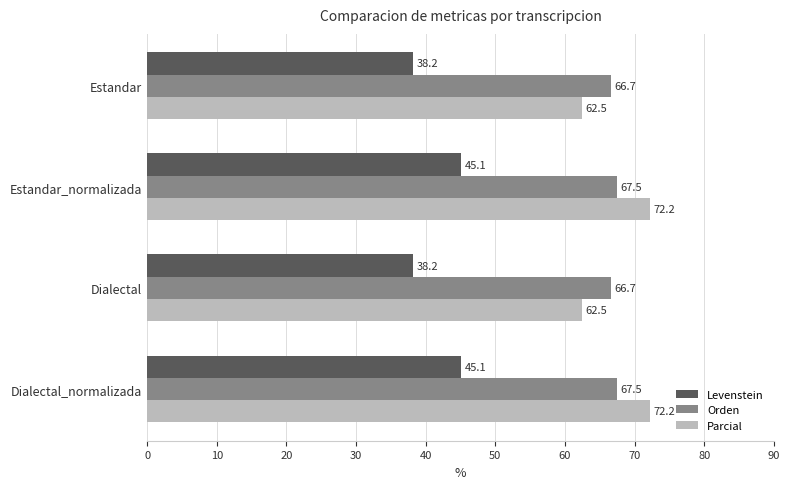

Which series has the largest total across all categories?

Parcial